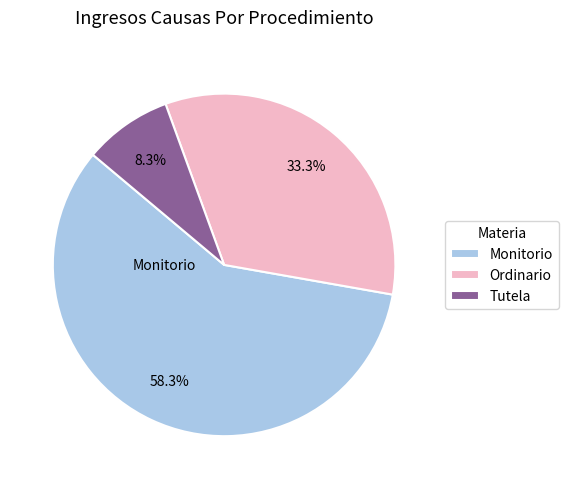

Rank the categories by value from highest to lowest.

Monitorio, Ordinario, Tutela